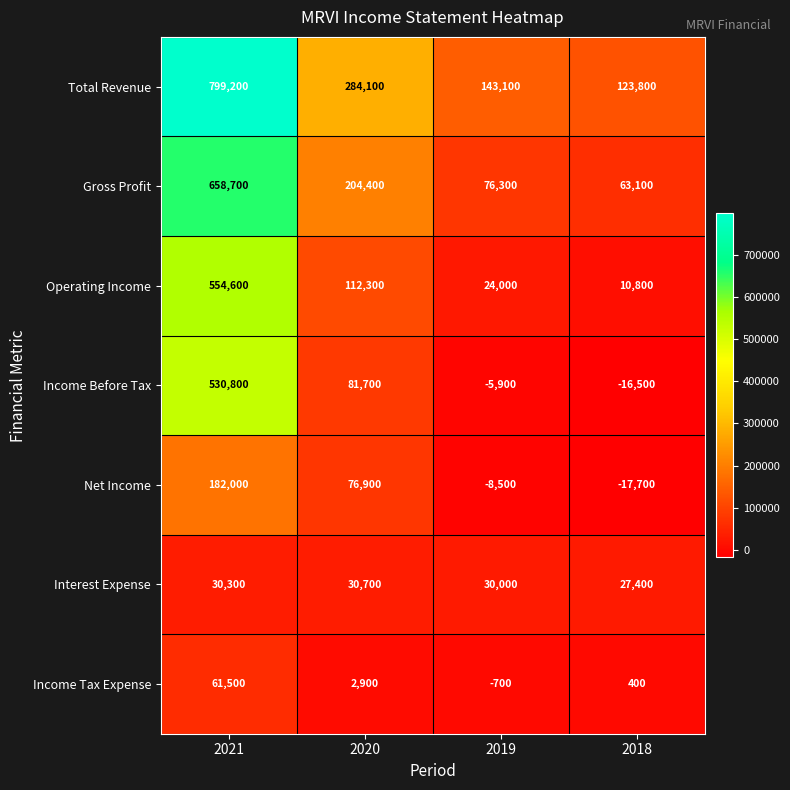

At 2021, list the series in order from smallest to largest.

Interest Expense, Income Tax Expense, Net Income, Income Before Tax, Operating Income, Gross Profit, Total Revenue